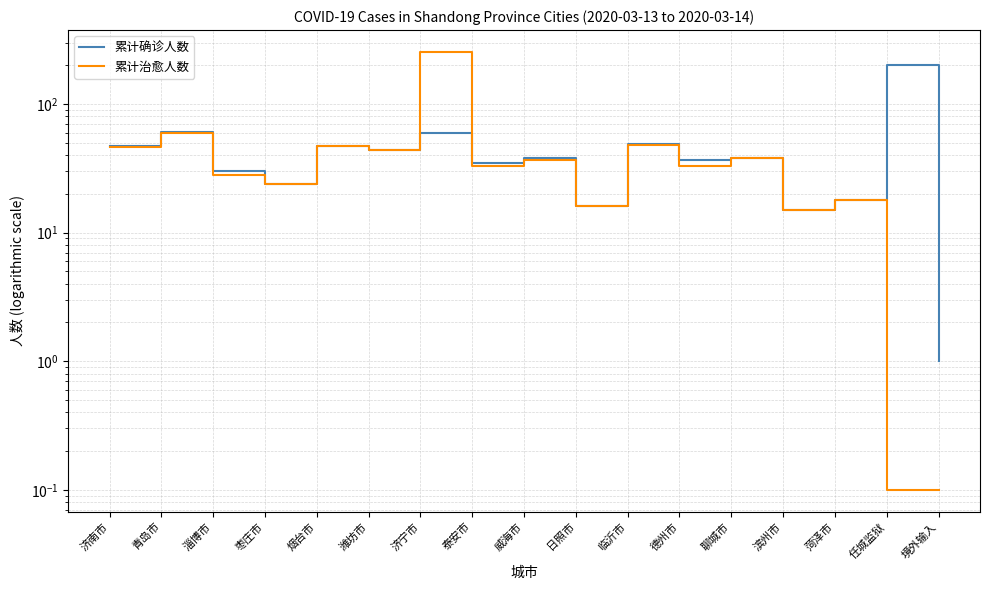

How many data points in 累计确诊人数 are above 38?

7